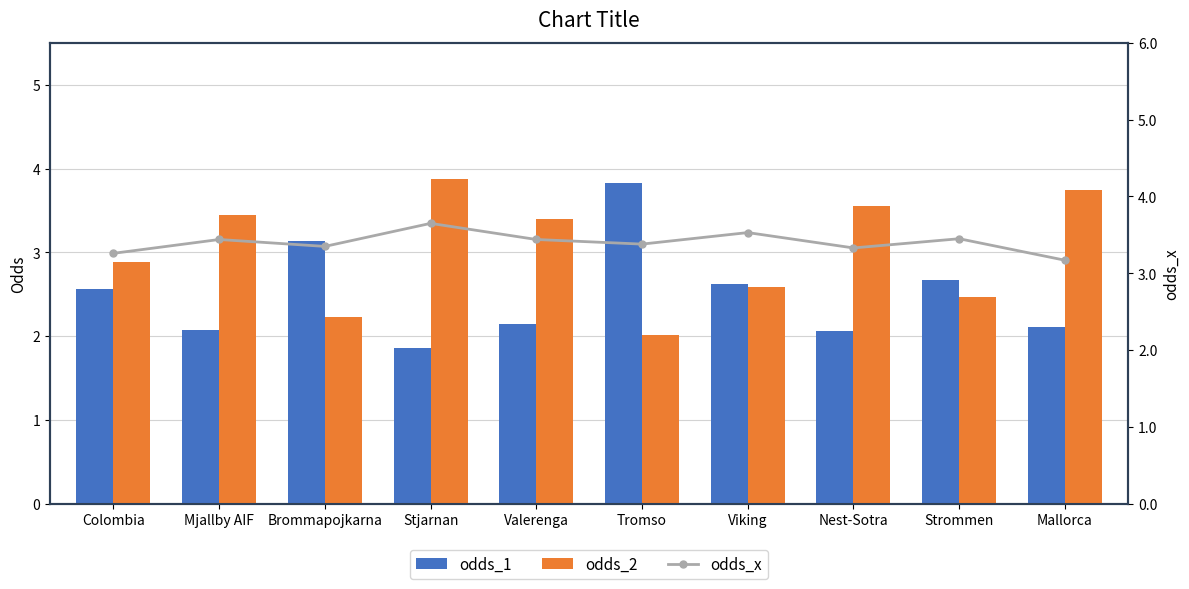

What is the minimum value for odds_2?

2.0